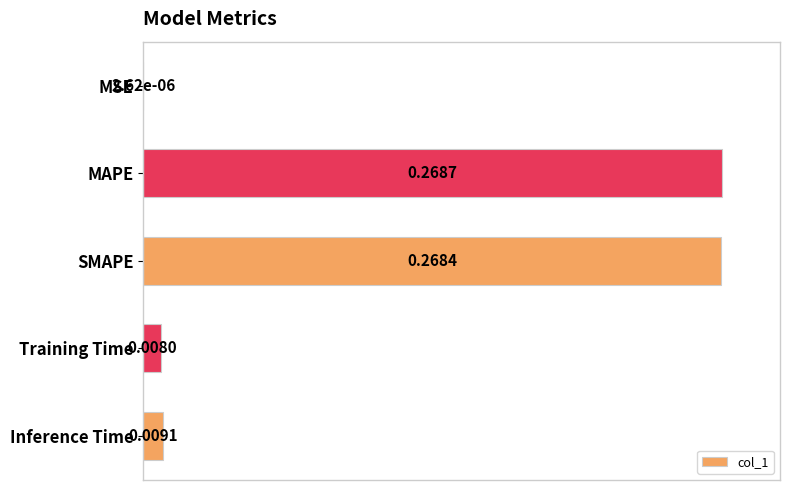

Does the chart contain stacked bars?

No